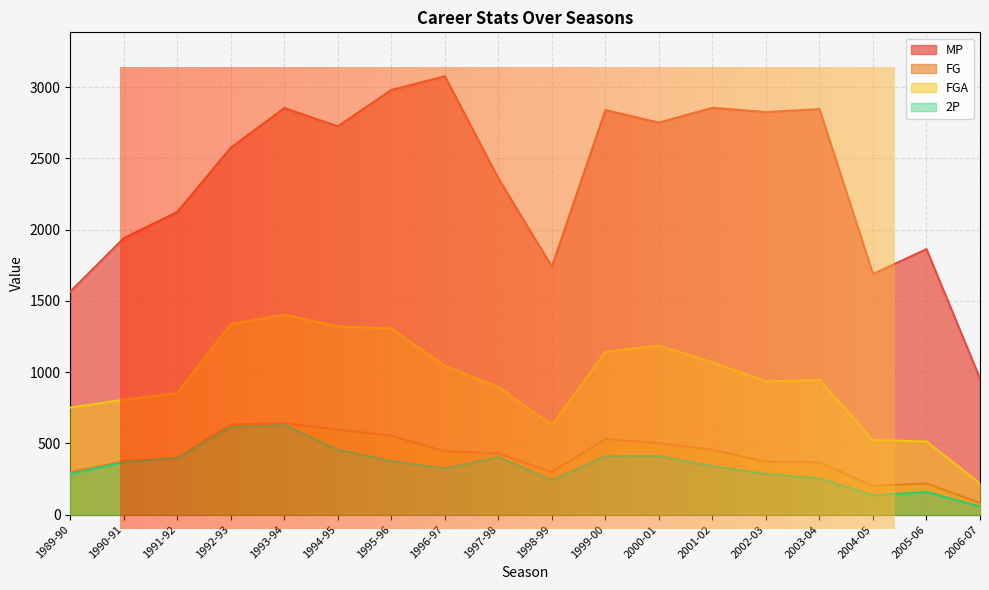

List the series in order of their peak value, highest first.

MP, FGA, FG, 2P